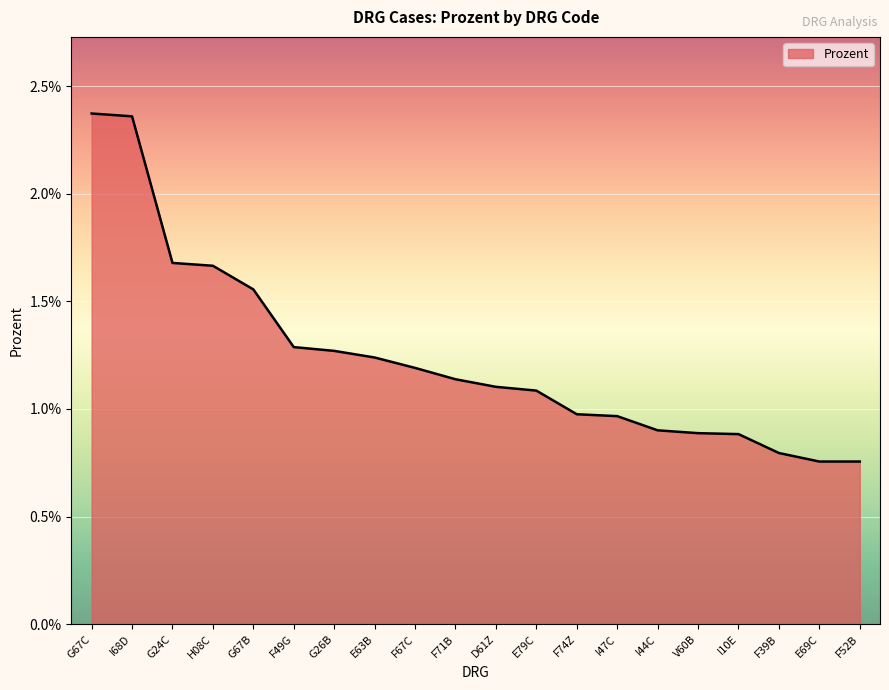

Rank the categories by value from lowest to highest.

E69C, F52B, F39B, I10E, V60B, I44C, I47C, F74Z, E79C, D61Z, F71B, F67C, E63B, G26B, F49G, G67B, H08C, G24C, I68D, G67C